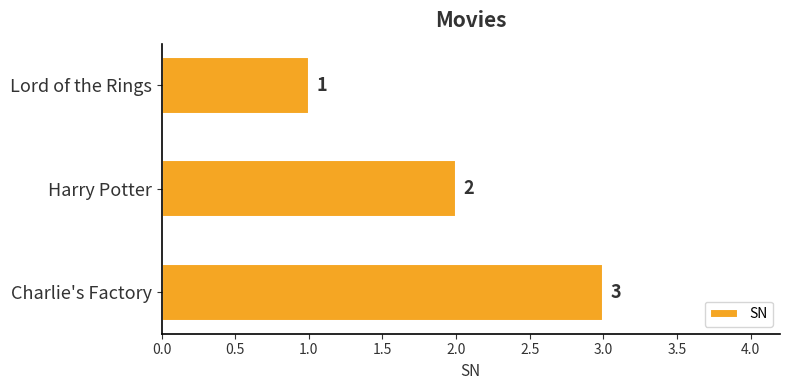

Rank the categories by value from highest to lowest.

Charlie's Factory, Harry Potter, Lord of the Rings